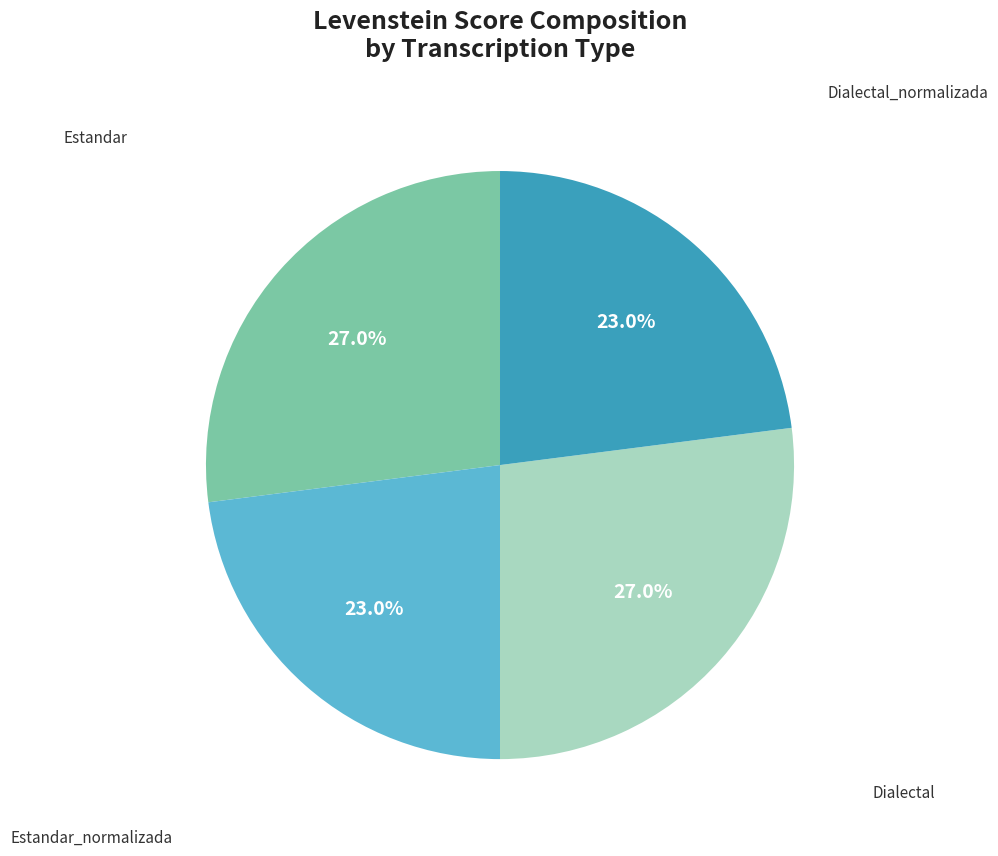

Is there a majority slice in this chart?

No